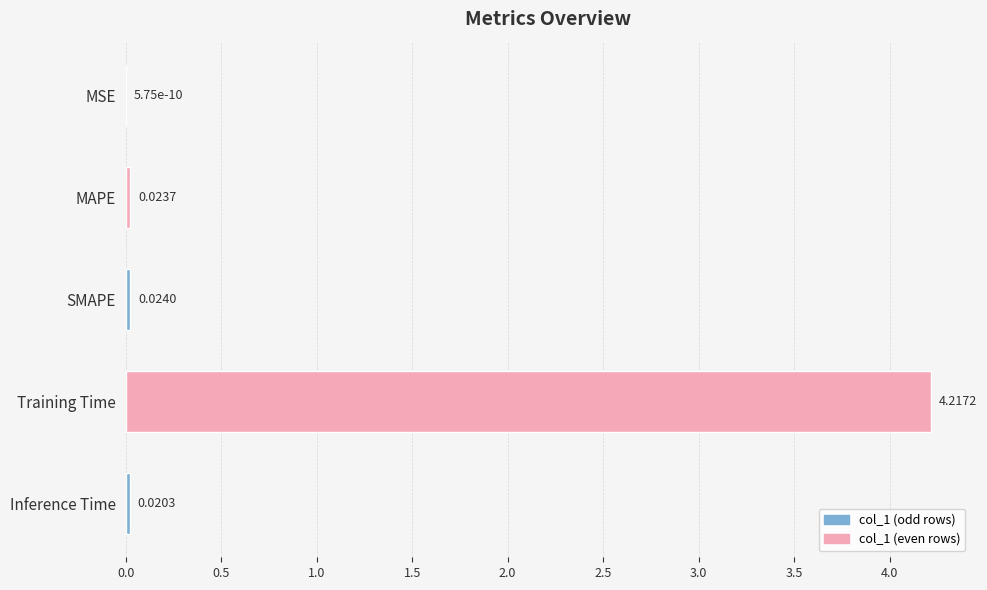

Which has a higher value, Inference Time or SMAPE?

SMAPE